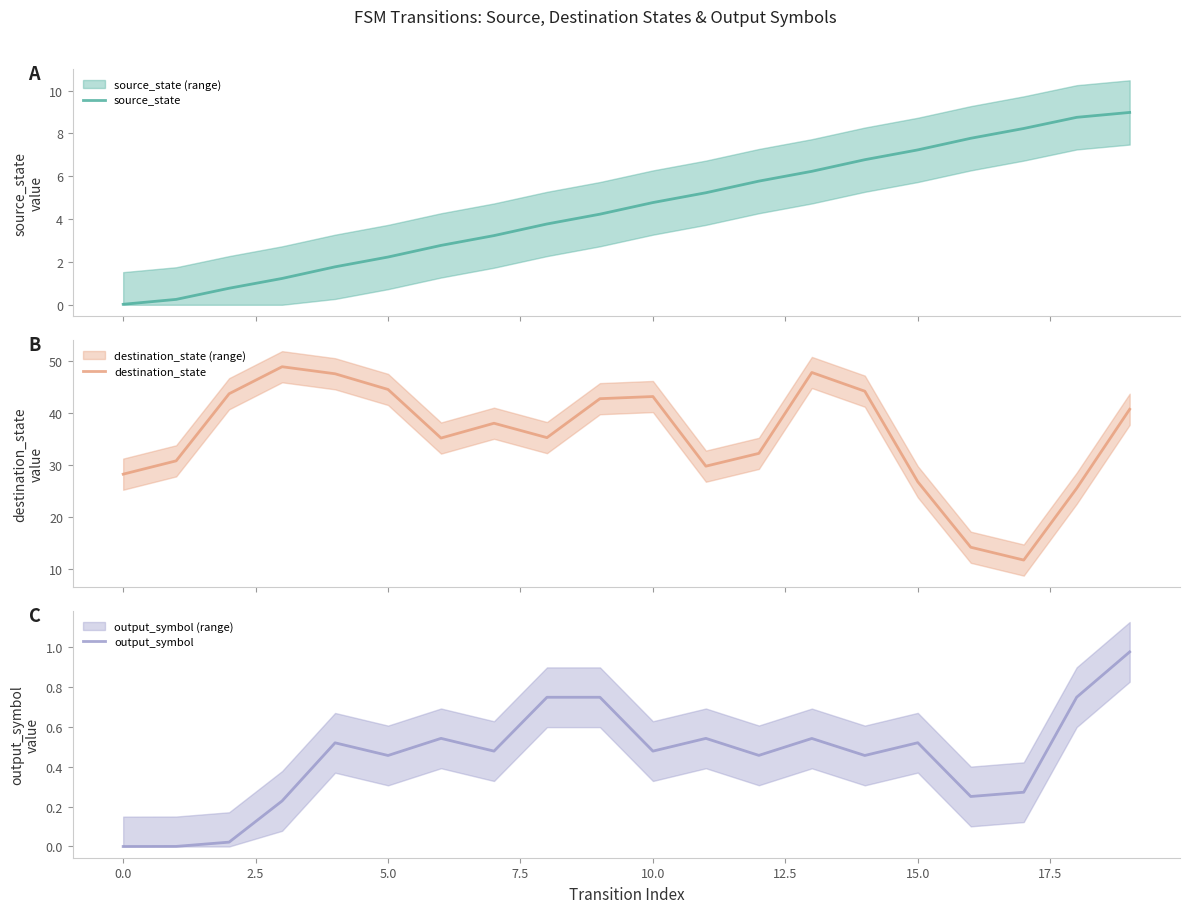

What is the minimum value for destination_state?

11.7